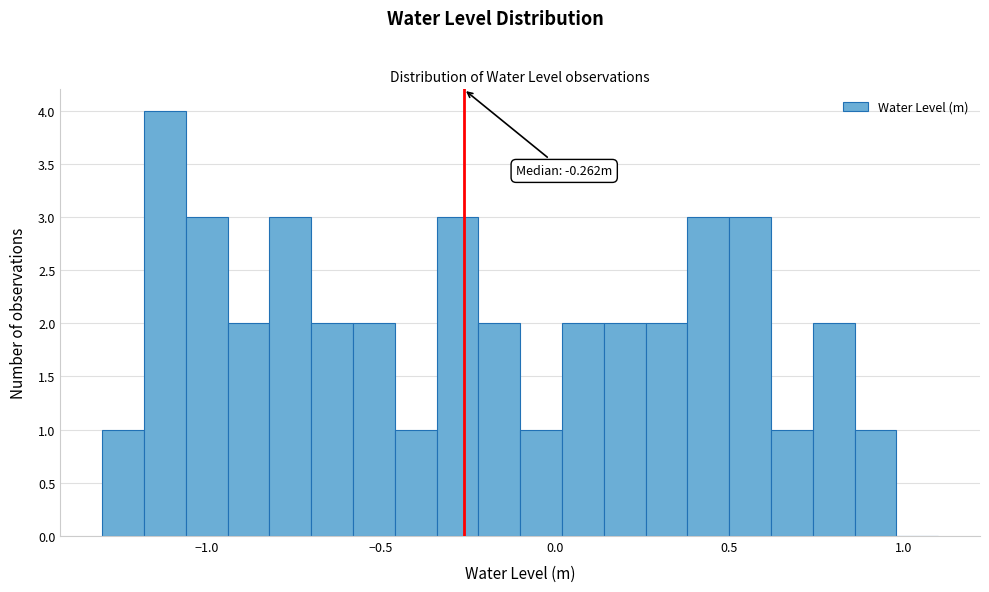

Read against the x-axis, roughly where is the centre of the tallest bar?

-1.10